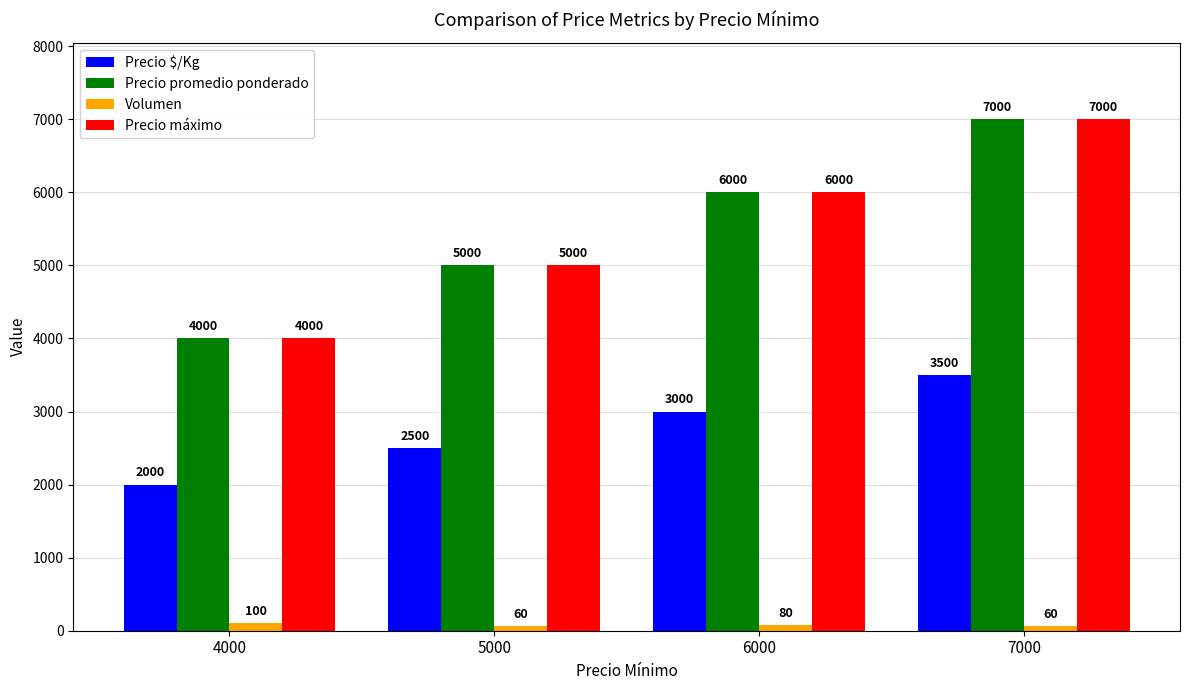

Are the bars grouped side by side (vs. stacked)?

Yes